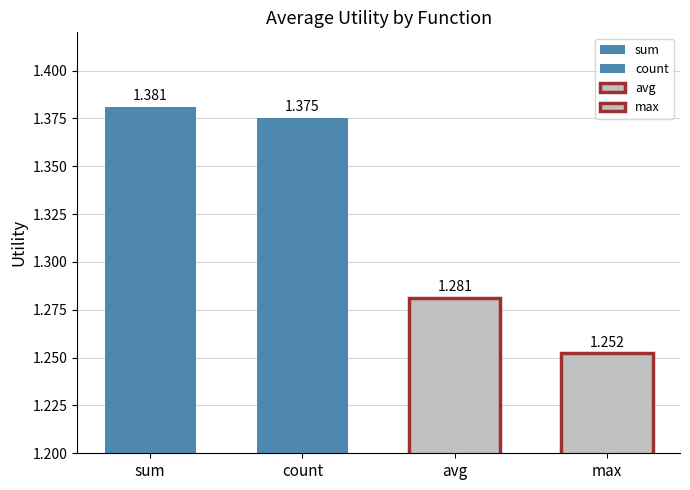

What is the value of the 2nd bar from the left?

1.4